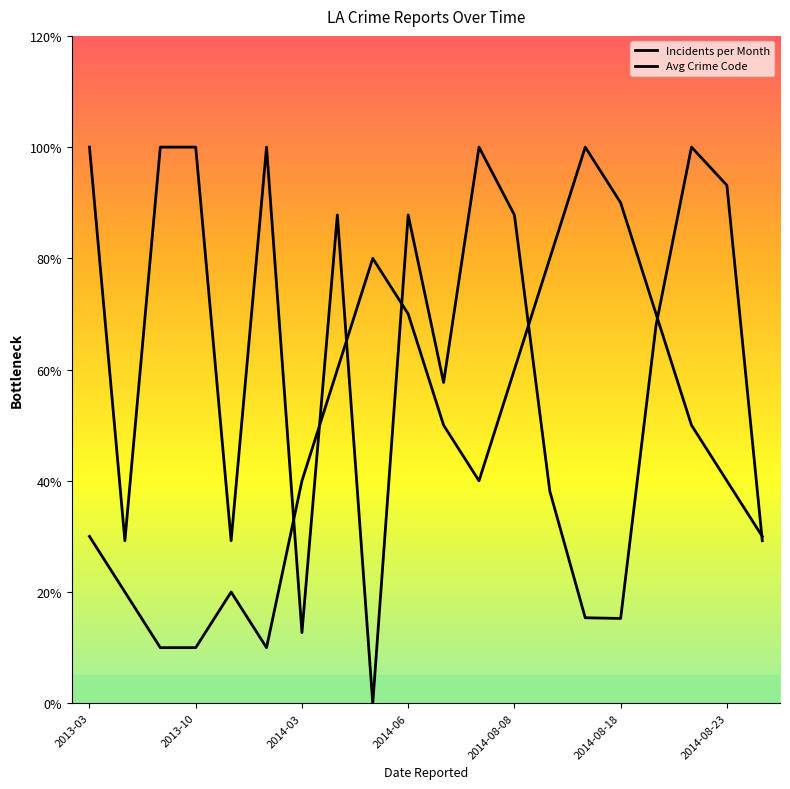

Which category has the lowest value across all series?

8